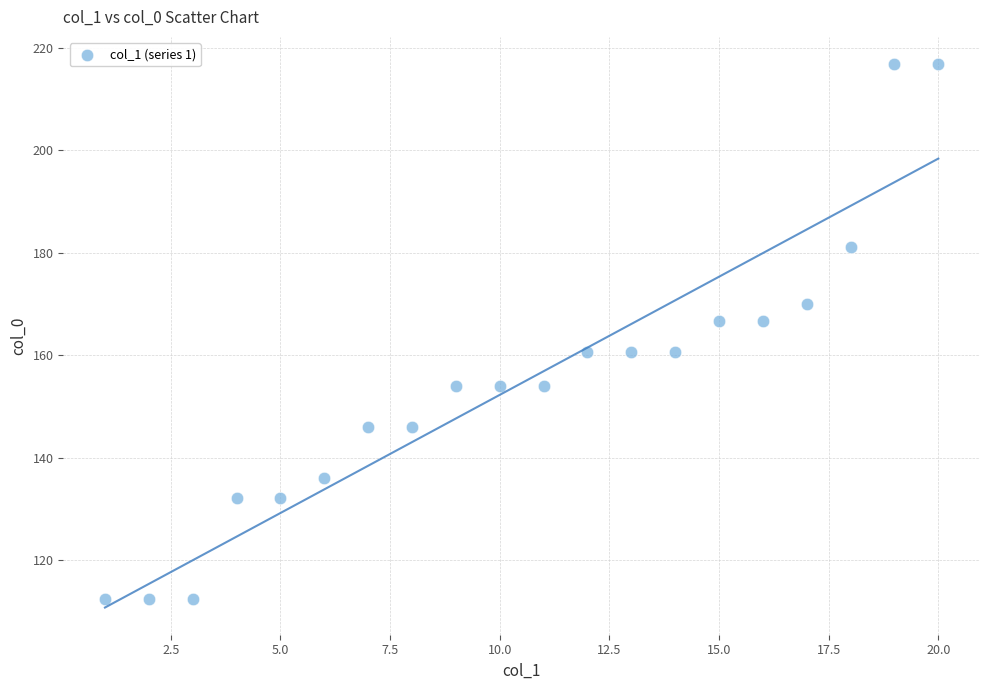

What is the range of X values (max minus min)?

19.0